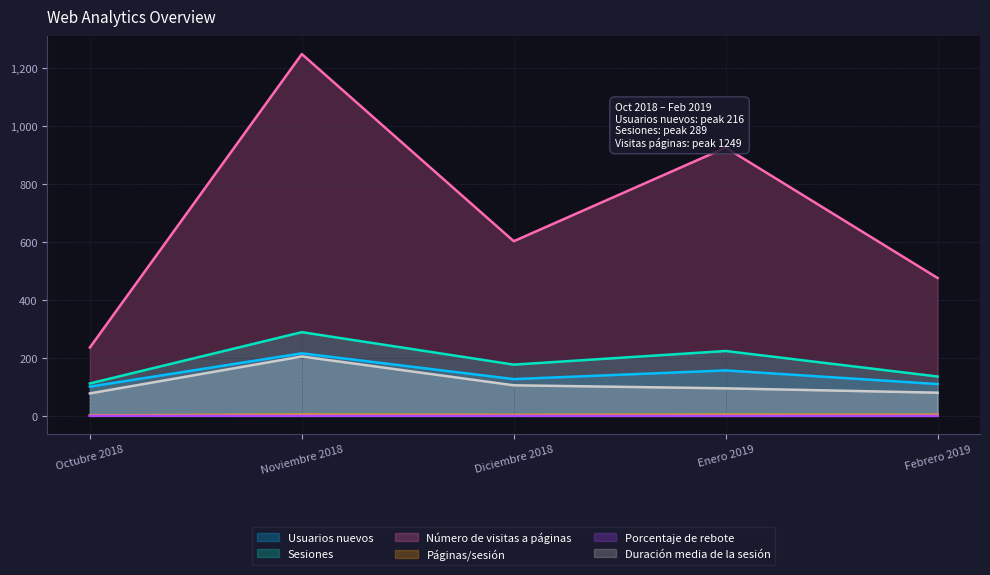

What is the total value across all series at Octubre 2018?

529.3